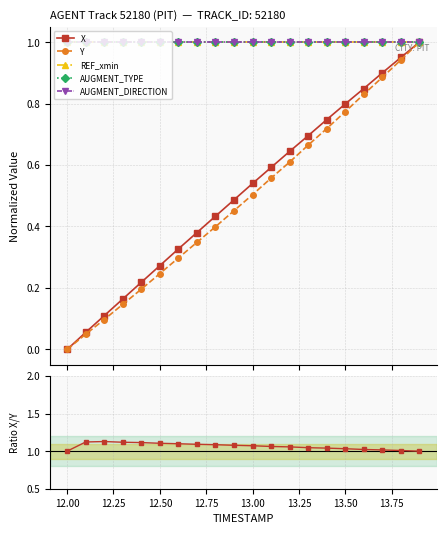

True or false: Y and Ratio X/Y cross at least once.

False